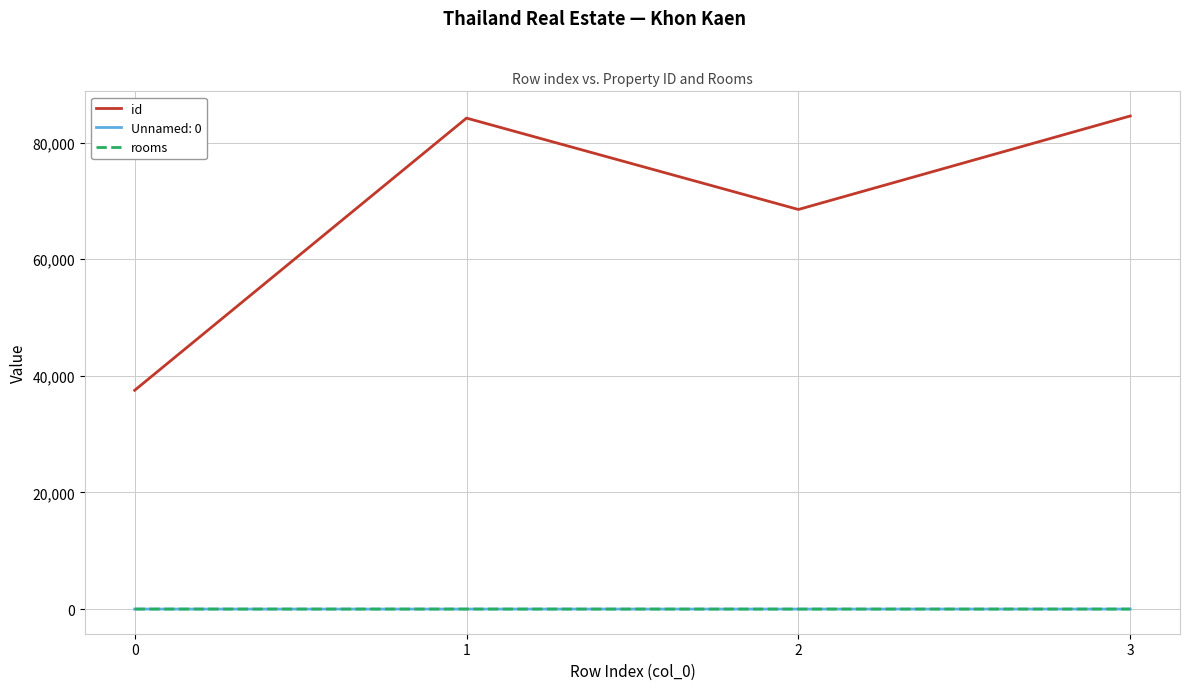

What is the difference between the id values at 2 and 3?

16034